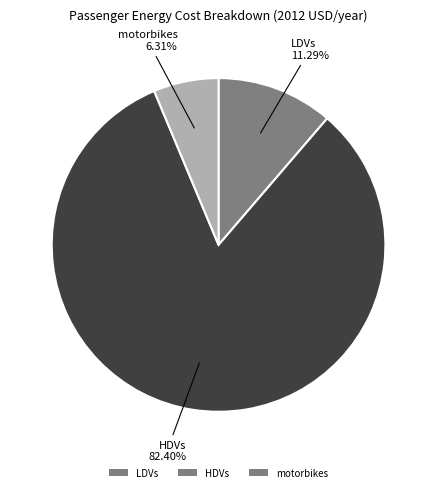

Approximately how many times larger is the value at LDVs compared to HDVs?

0.1